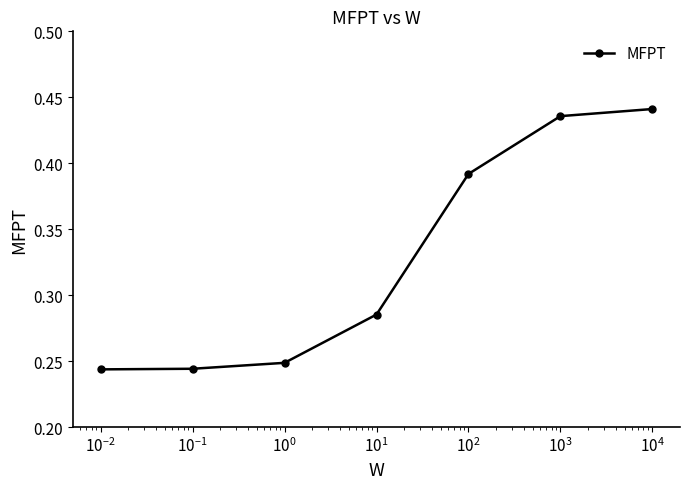

What is the sum of all values?

2.3